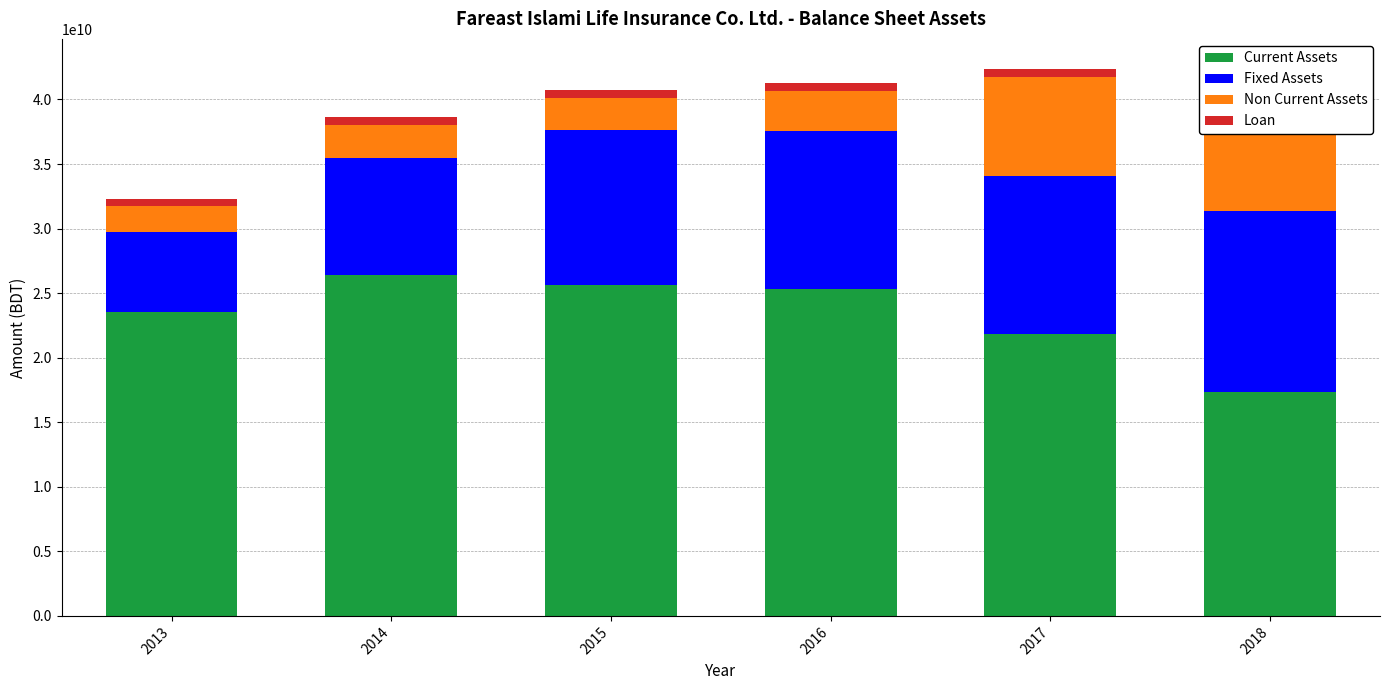

What is the sum of all Non Current Assets values?

28311277888